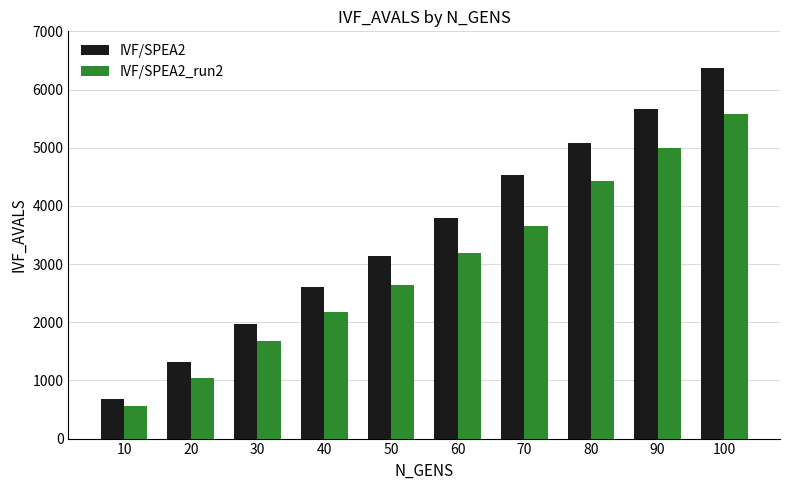

What is the approximate value of IVF/SPEA2_run2 at 100, to the nearest 50?

5550